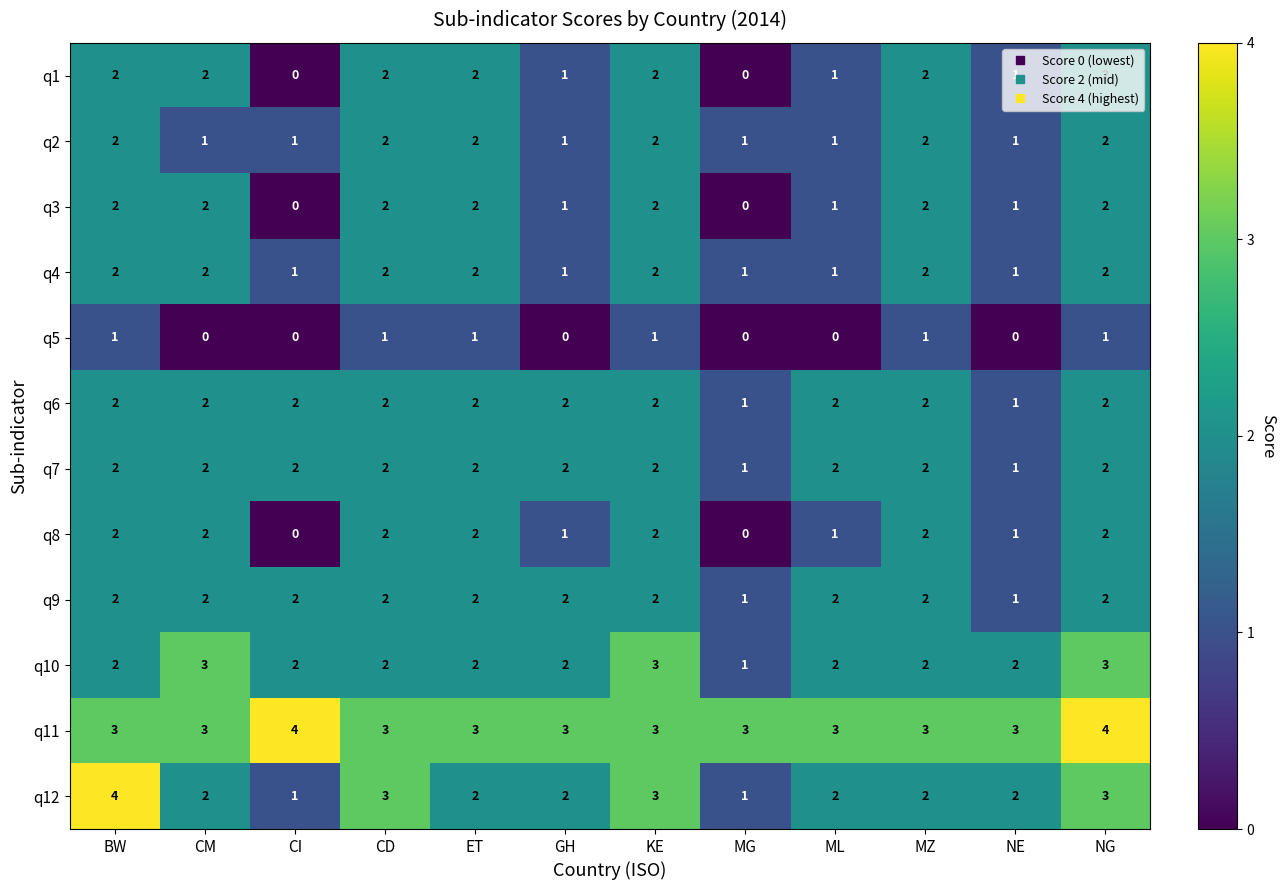

What is the spread (max minus min) of values at GH?

3